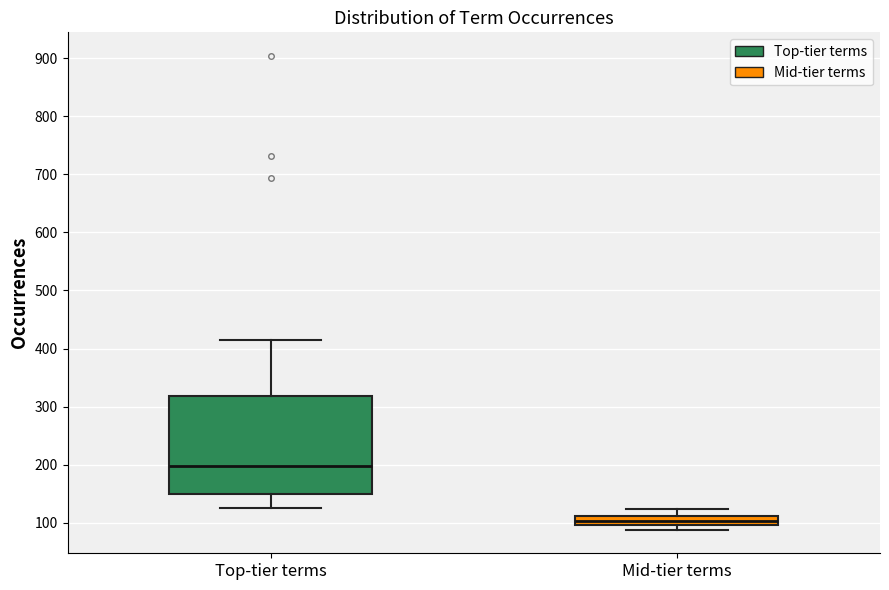

Where is the upper edge of the box for Top-tier terms on the y-axis? The values are not printed on the chart, so give them approximately, as read against the axis.

320